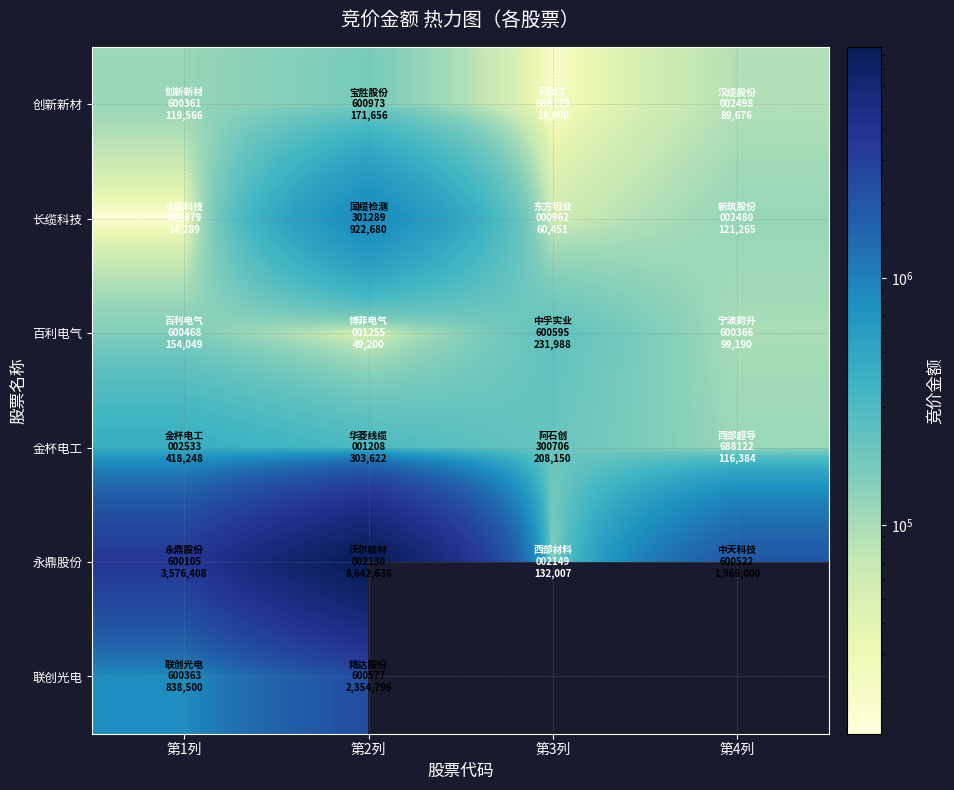

What is the minimum value for 百利电气?

49200.0